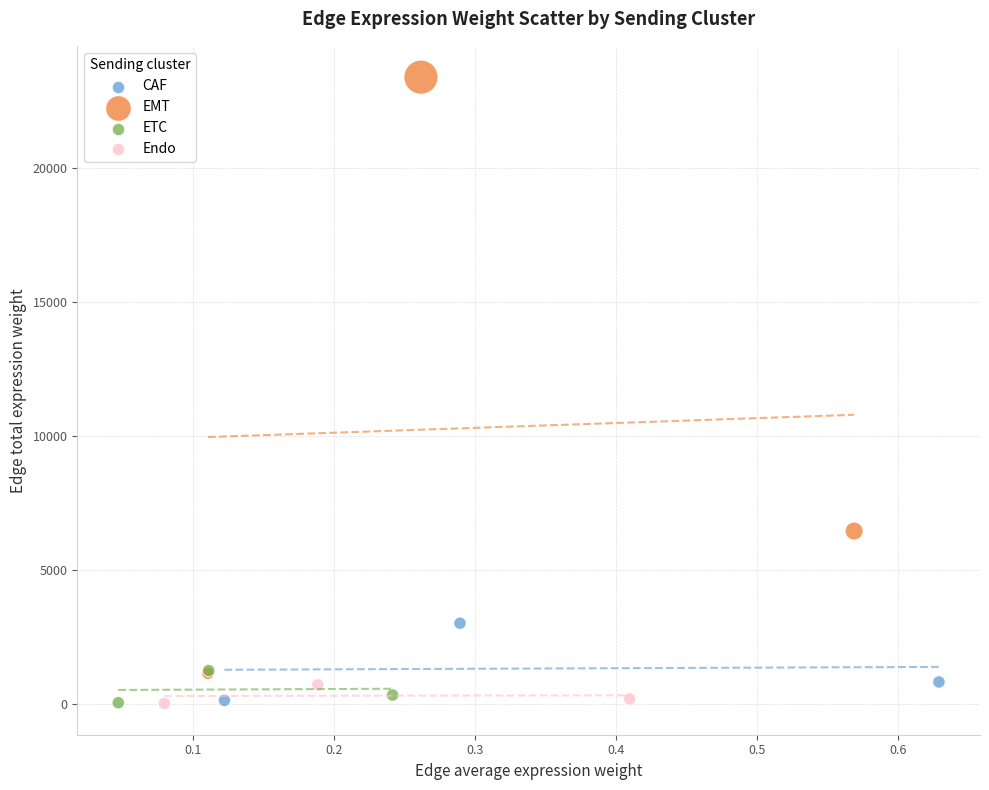

Which series contains the highest Y value?

EMT